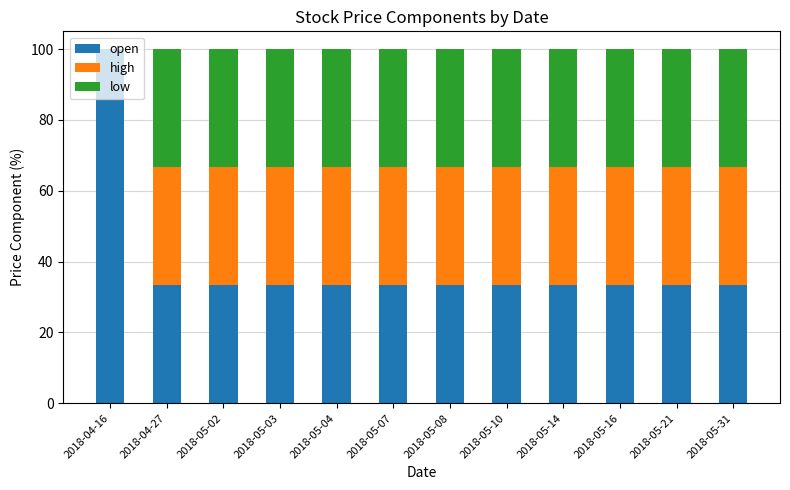

What is the total value across all series at 2018-05-04?

100.0